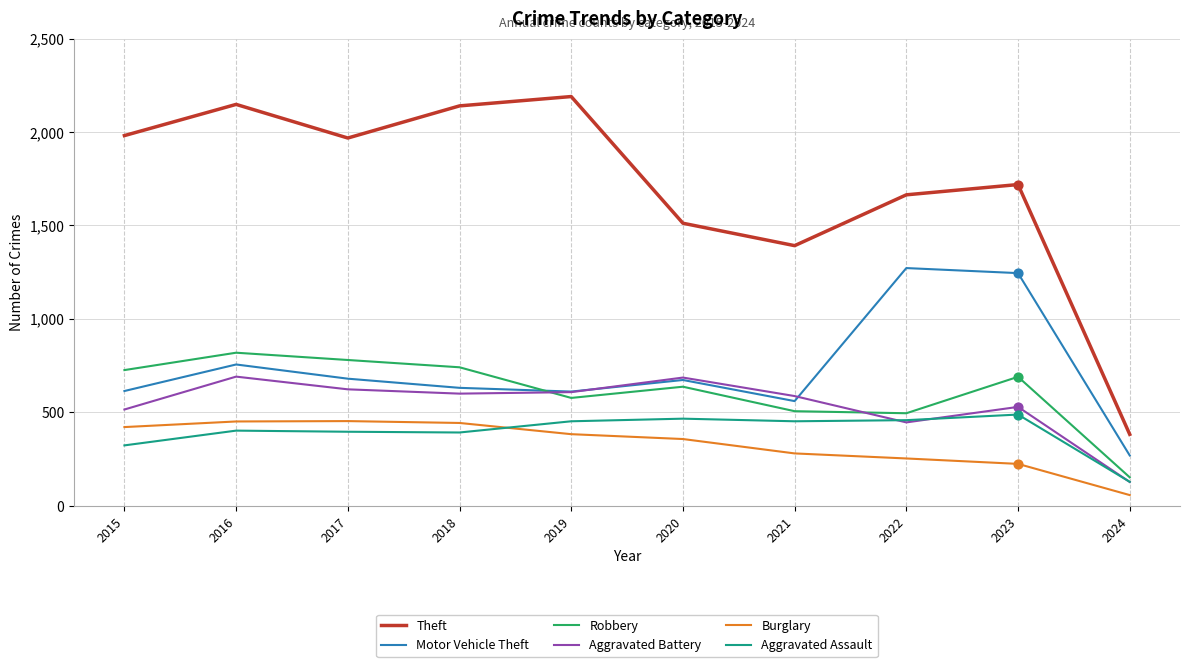

Which series changed the most between 2015 and 2024?

Theft